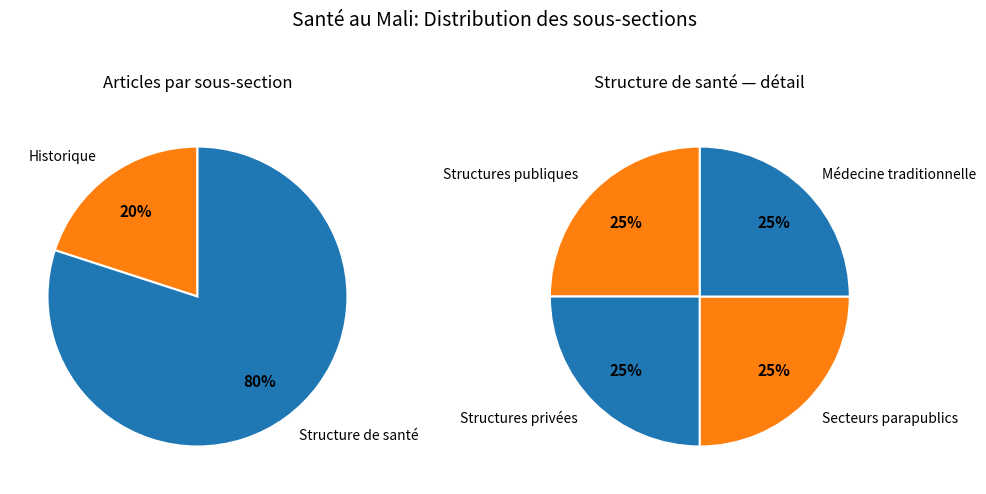

Does Structure de santé account for over 50% of the chart?

Yes